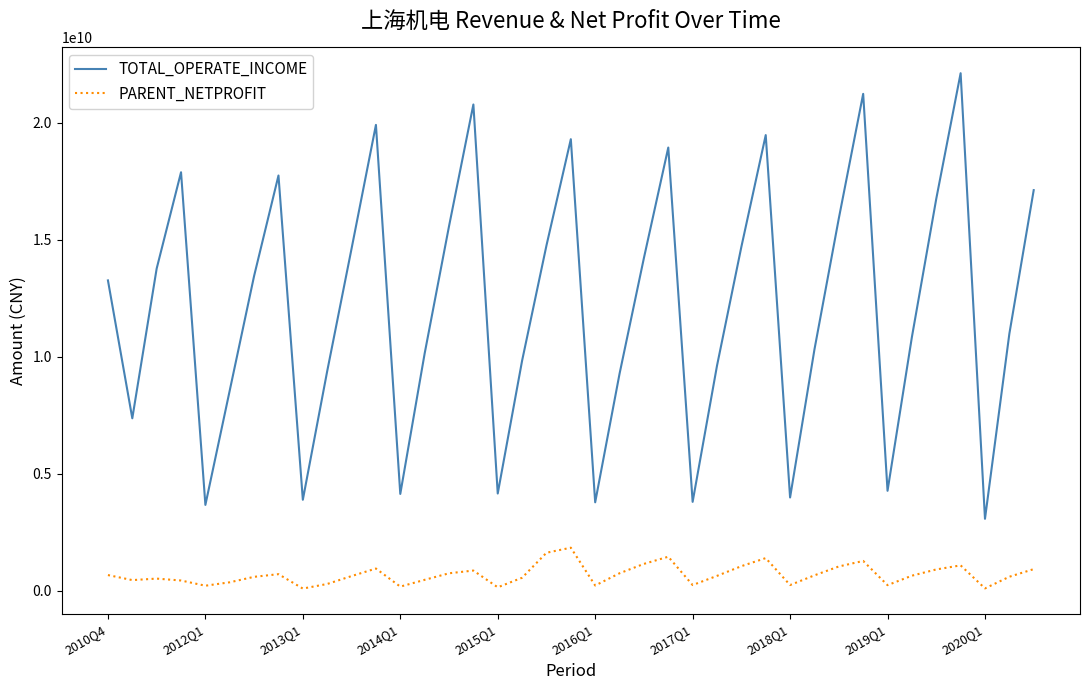

True or false: TOTAL_OPERATE_INCOME and PARENT_NETPROFIT intersect in this chart.

False